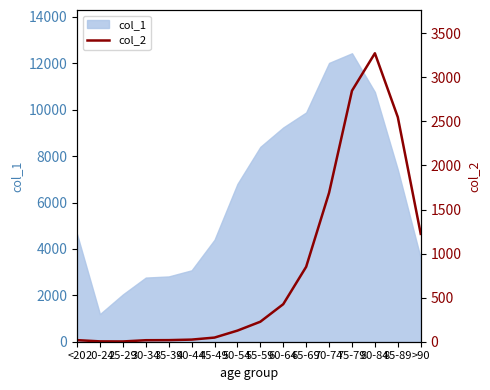

The value at 50-54 is 190. True or false?

False